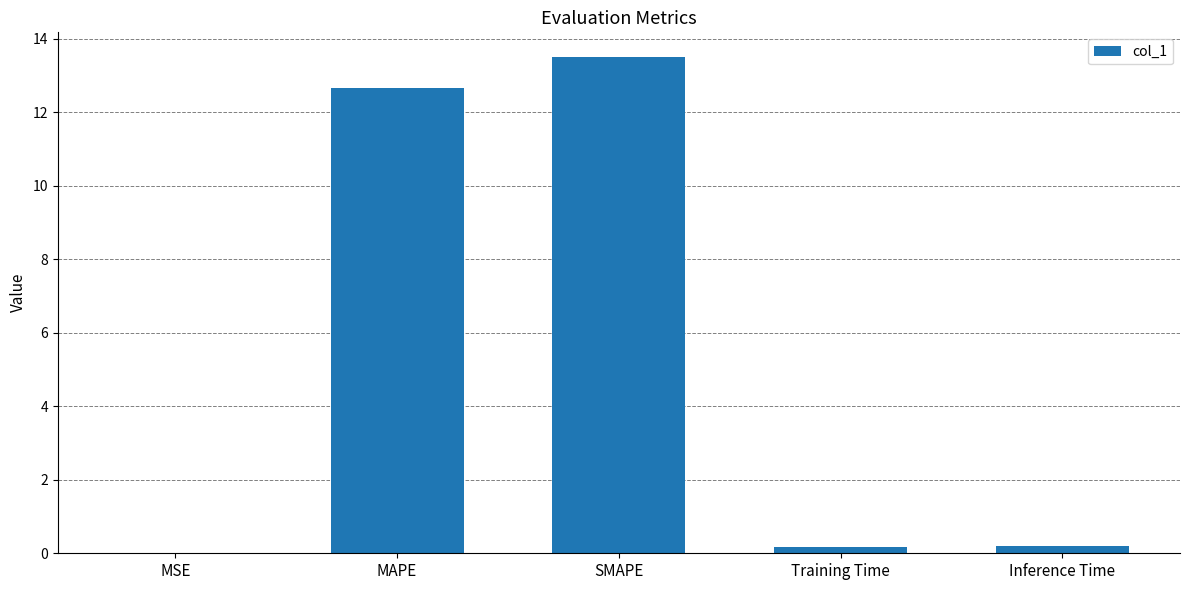

Which category has the highest value across all series?

SMAPE